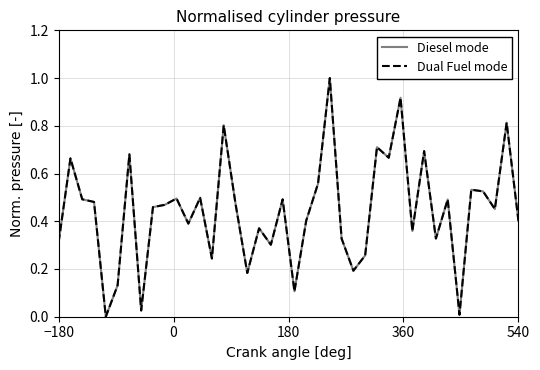

Is this an area chart (filled region under the line)?

No